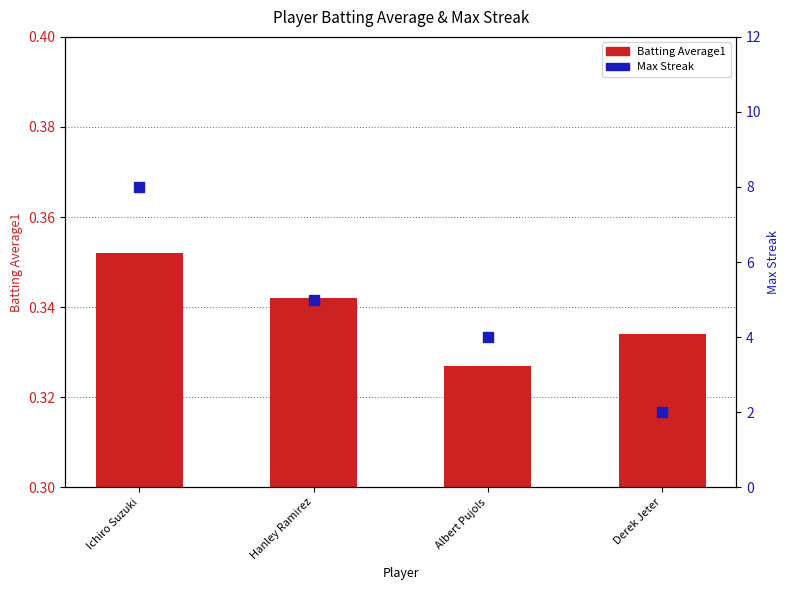

Which series has the largest total across all categories?

Max Streak